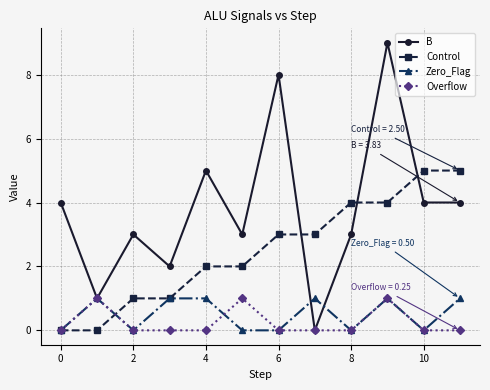

Which series has the largest range (max minus min)?

B